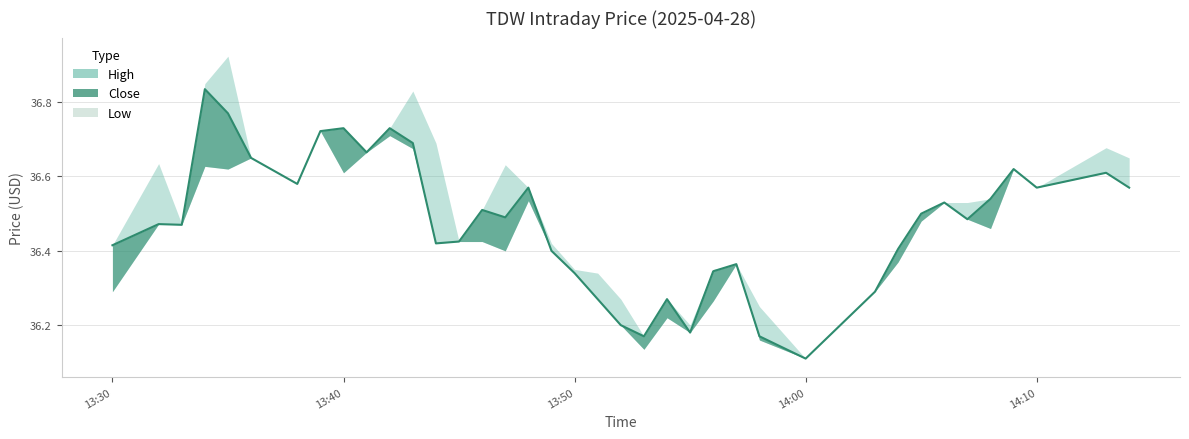

What is the difference between the High values at 2025-04-28 13:33 and 2025-04-28 13:43?

0.4